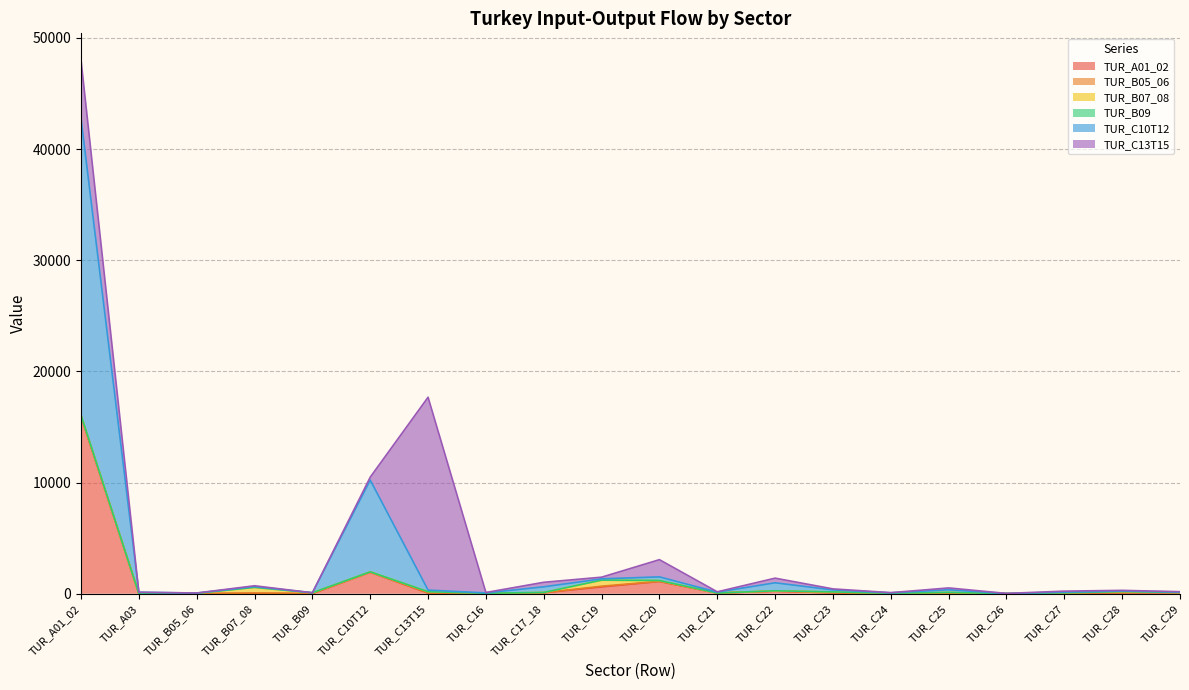

At which label does TUR_B09 first exceed 1?

TUR_B07_08